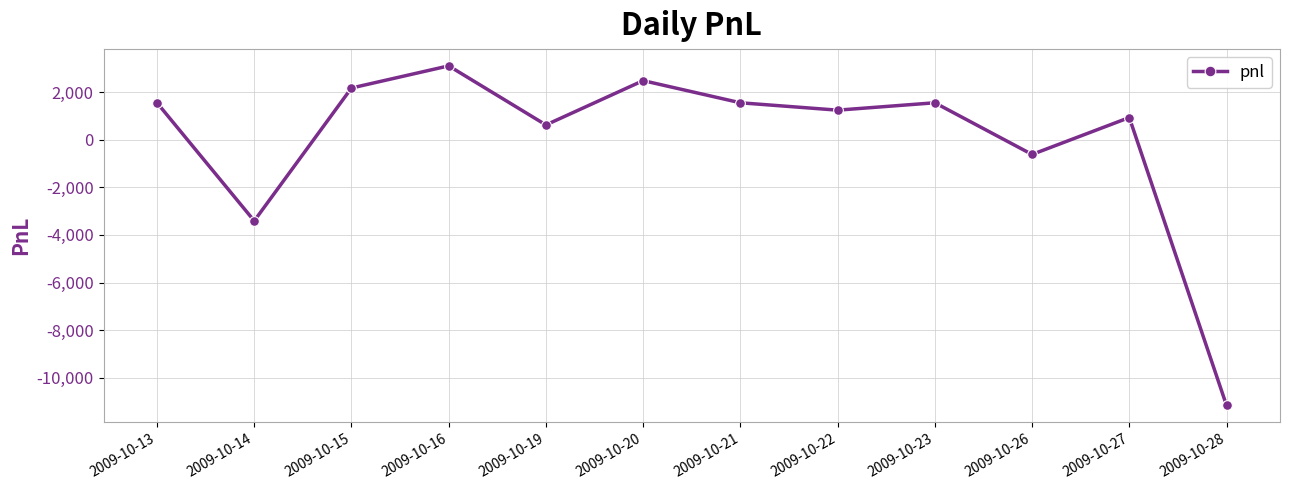

Reading left to right, extract all data points from this chart.

1550	-3410	2170	3100	620	2480	1550	1240	1550	-620	930	-11160